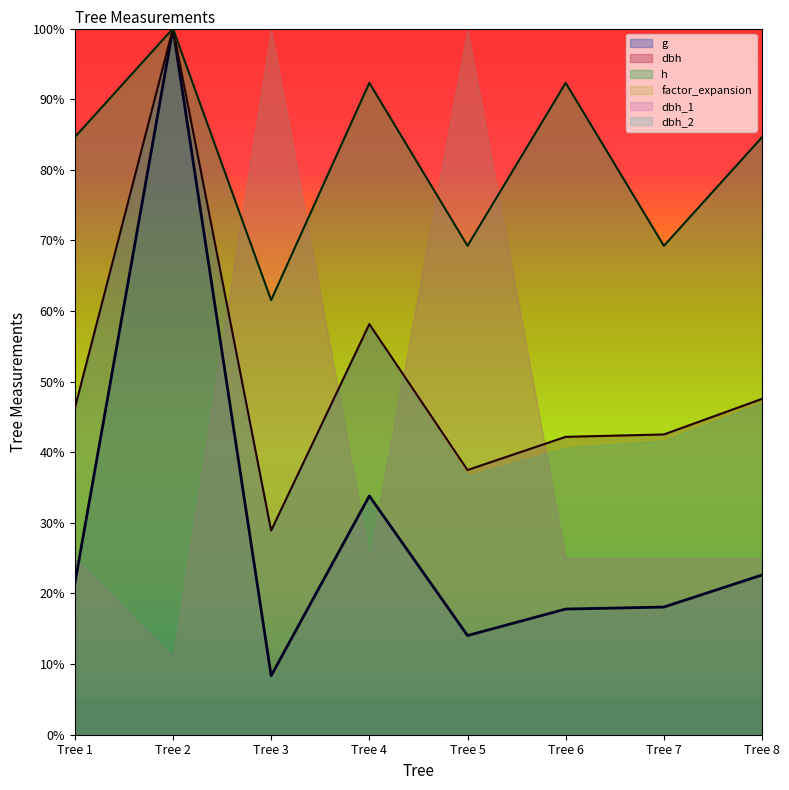

True or false: dbh and dbh_2 intersect in this chart.

False